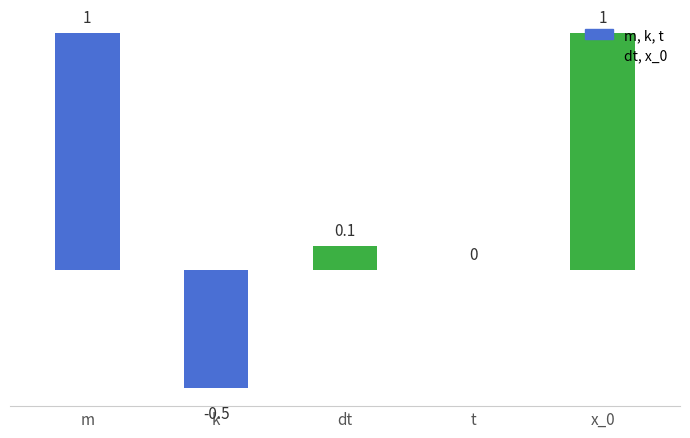

Is it true that the value at x_0 is 1.0?

True